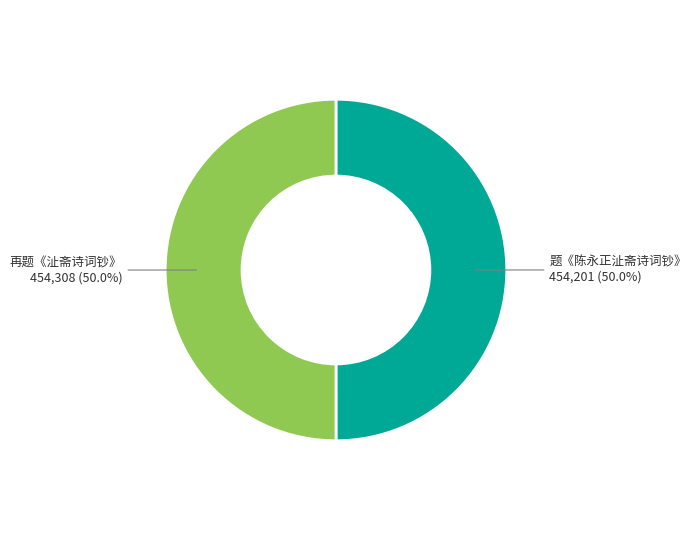

How many segments does this pie chart have?

2